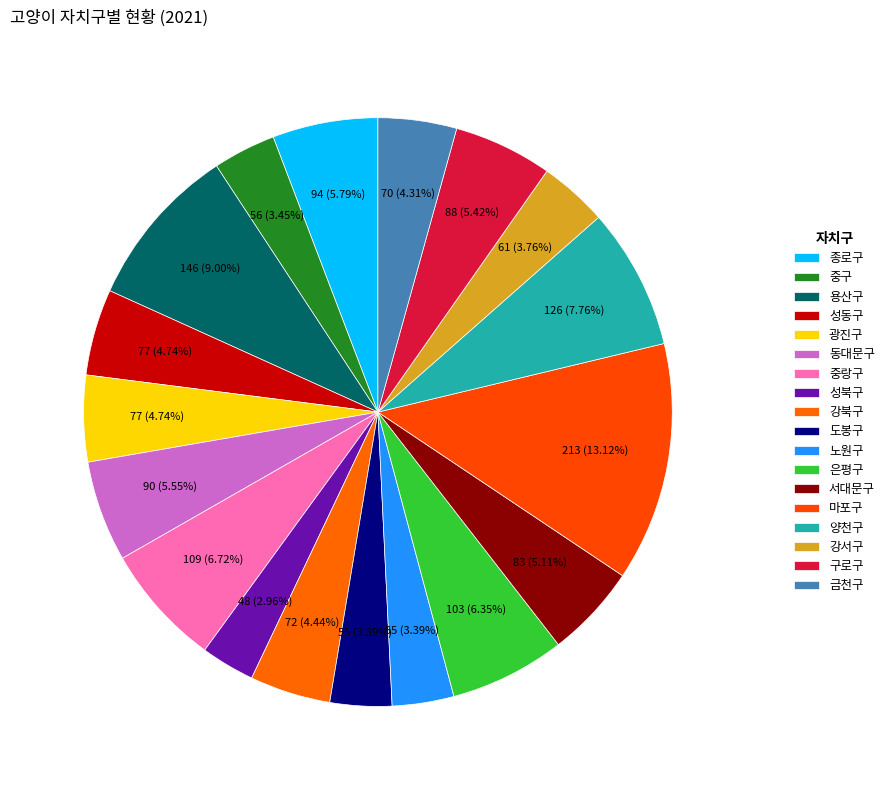

How many slices are in this pie chart?

18